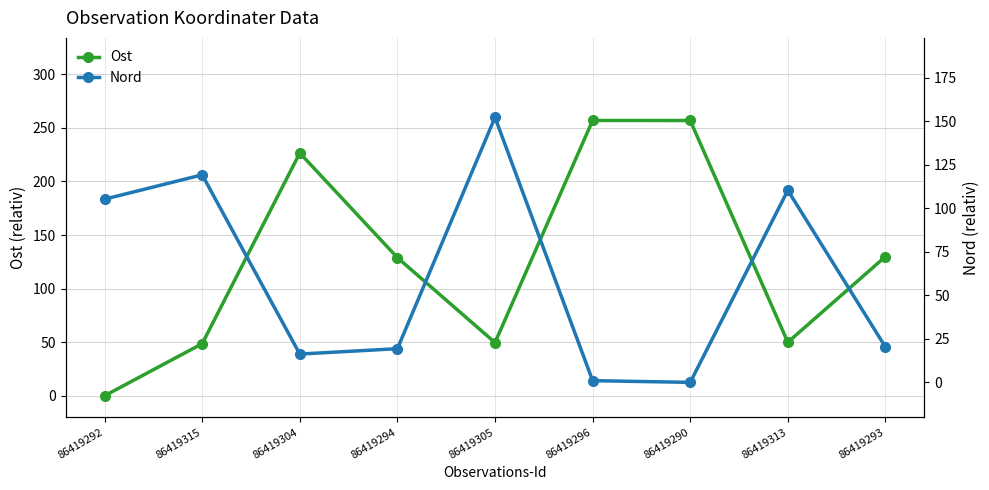

True or false: Nord has more than 1 points higher than both neighbors.

True